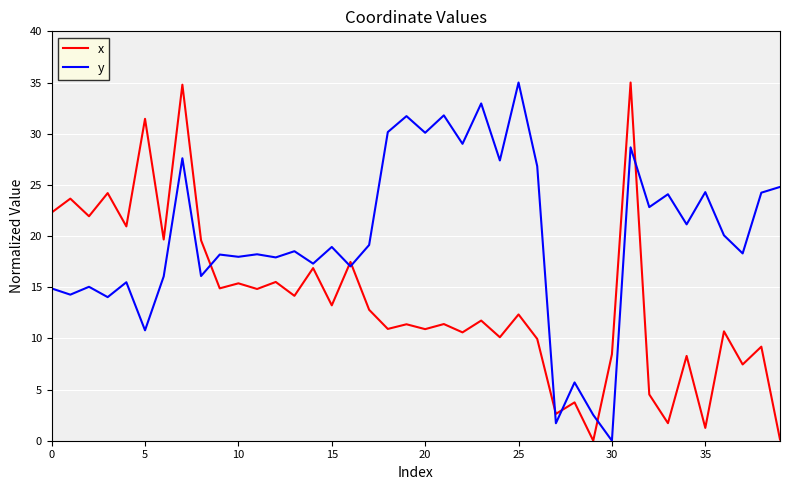

Which series has the largest total across all categories?

y